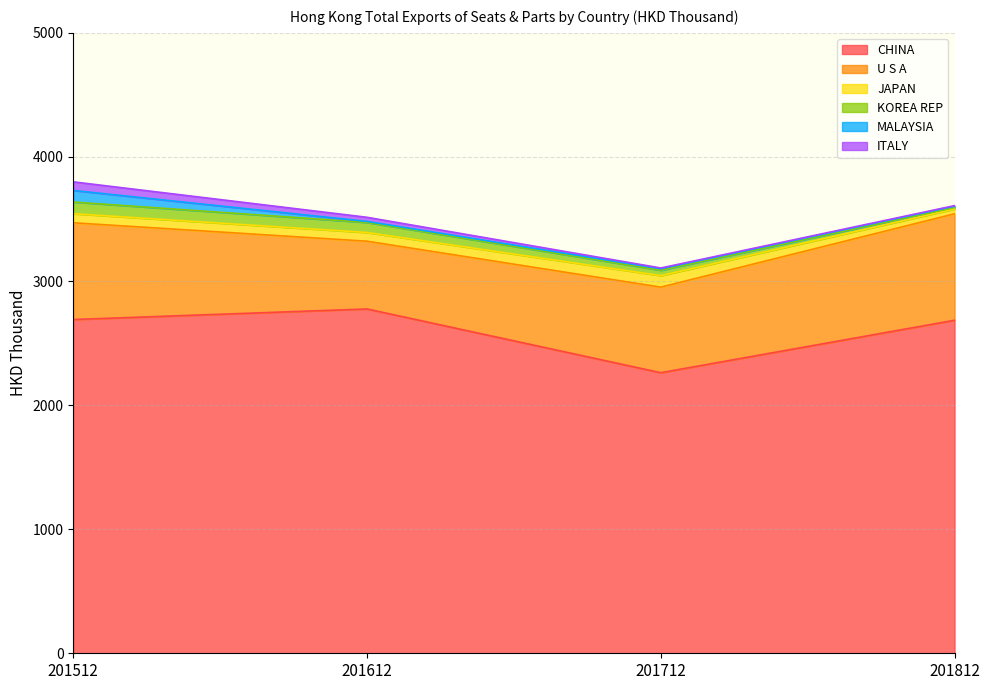

Does the chart have visible grid lines?

Yes